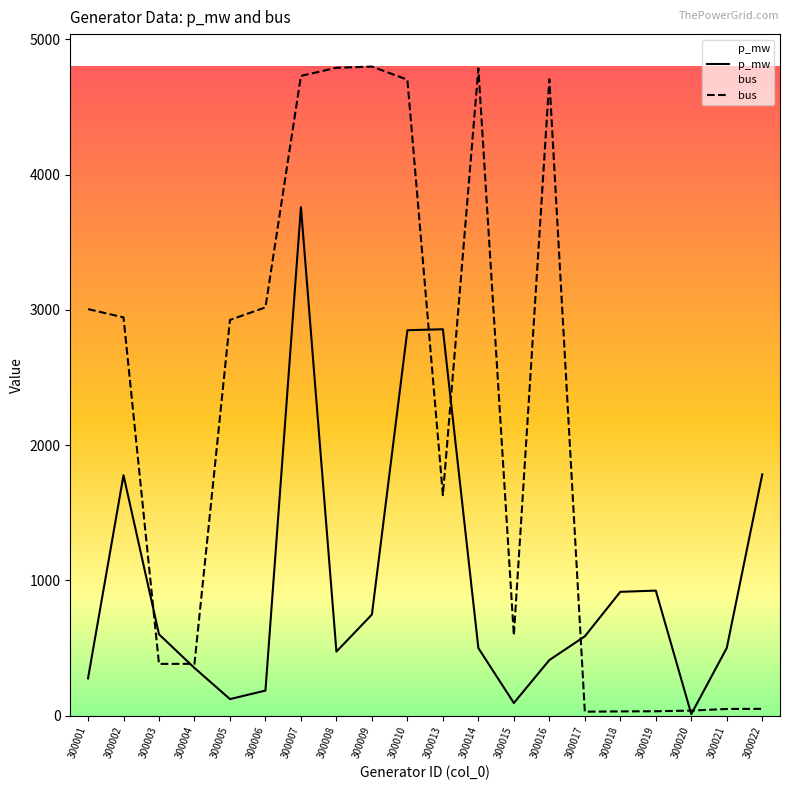

List the labels in order of p_mw value, largest first.

300007, 300013, 300010, 300022, 300002, 300019, 300018, 300009, 300003, 300017, 300021, 300014, 300008, 300016, 300004, 300001, 300006, 300005, 300015, 300020